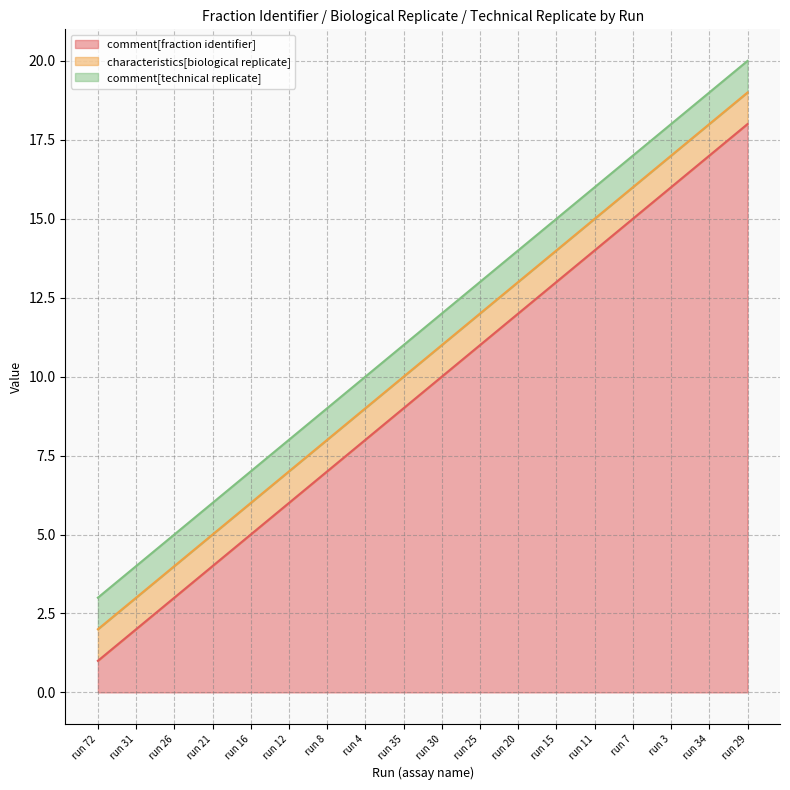

What is the spread (max minus min) of values at run 16?

4